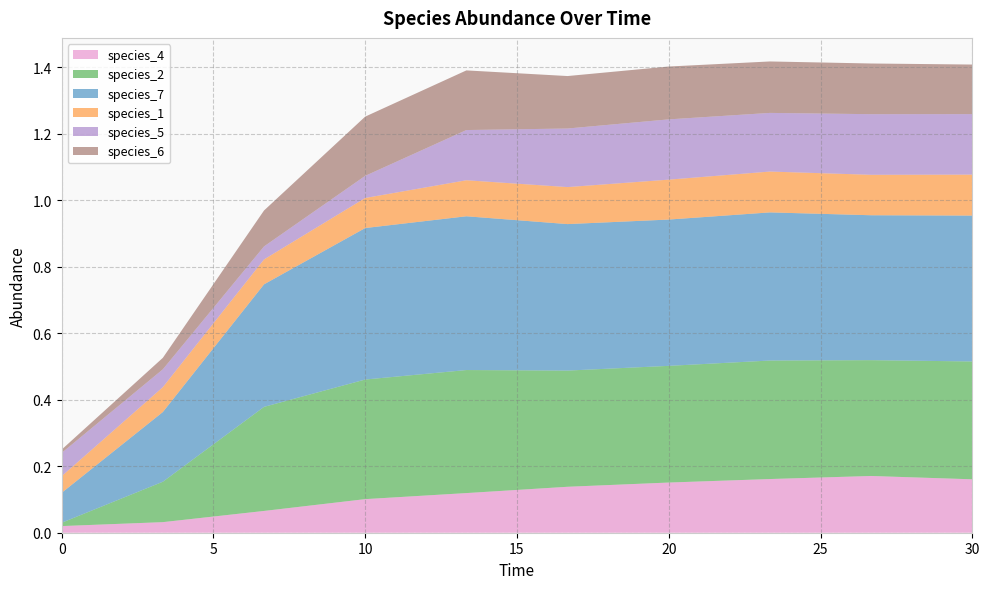

Reading right to left, extract all data points from this chart.

species_4: 0.2	0.2	0.2	0.2	0.1	0.1	0.1	0.1	0.0	0.0
species_2: 0.4	0.3	0.4	0.4	0.3	0.4	0.4	0.3	0.1	0.0
species_7: 0.4	0.4	0.4	0.4	0.4	0.5	0.5	0.4	0.2	0.1
species_1: 0.1	0.1	0.1	0.1	0.1	0.1	0.1	0.1	0.1	0.1
species_5: 0.2	0.2	0.2	0.2	0.2	0.2	0.1	0.0	0.1	0.1
species_6: 0.1	0.2	0.2	0.2	0.2	0.2	0.2	0.1	0.0	0.0